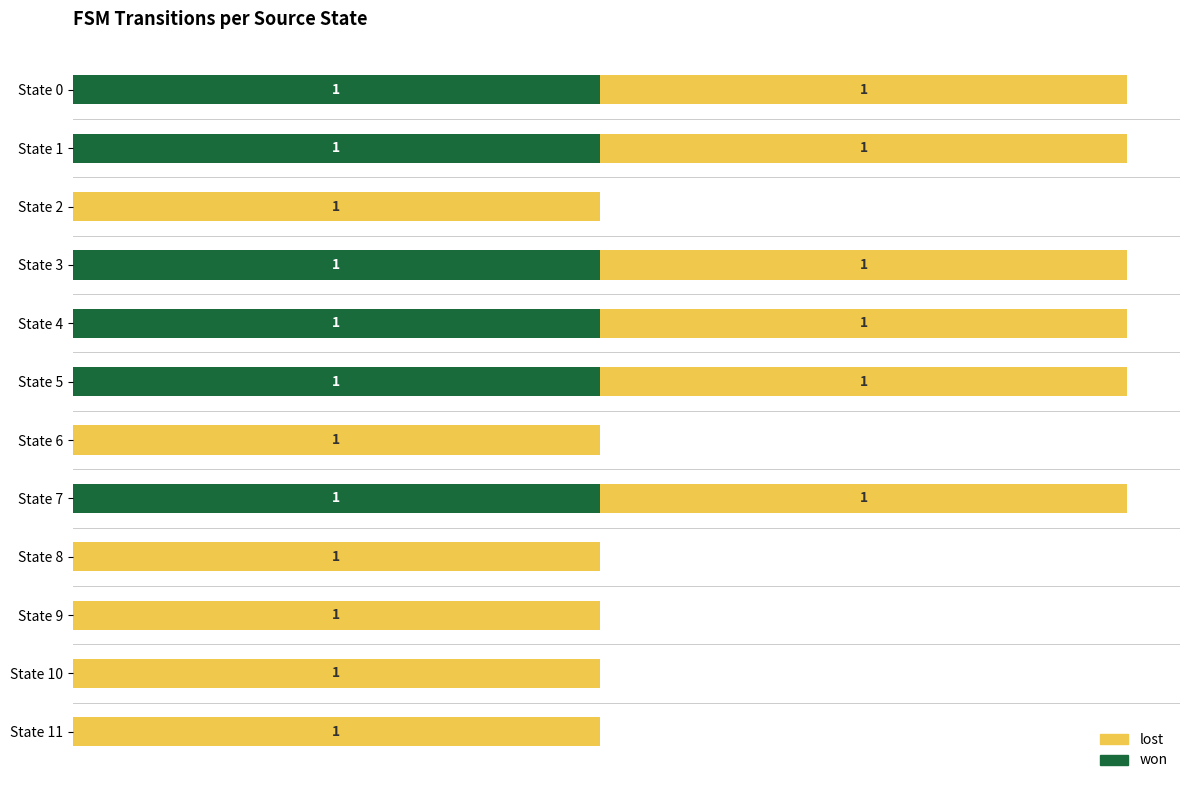

How many groups of bars are there?

12